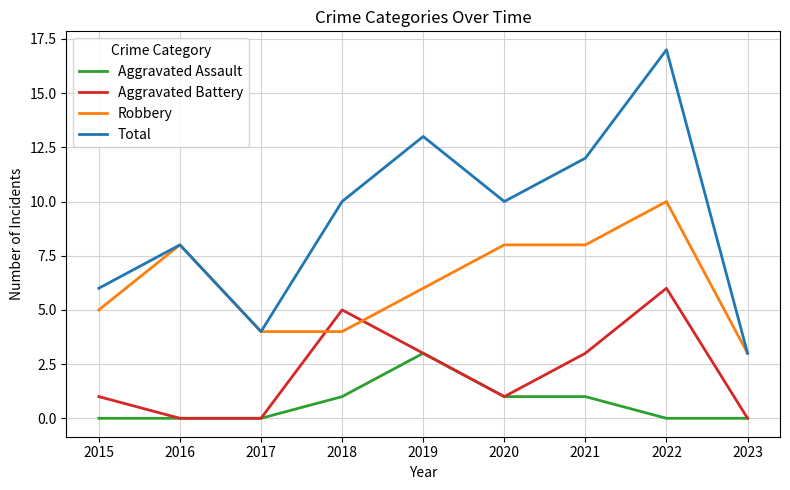

Count the Aggravated Battery values in the range 0 to 3.

7